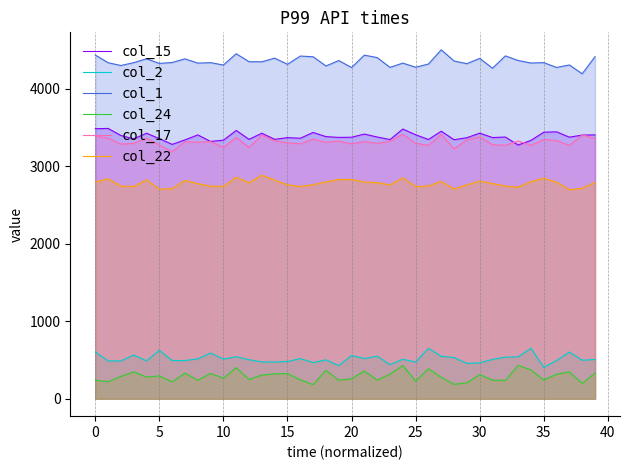

How many data points in col_2 are less than 508?

20